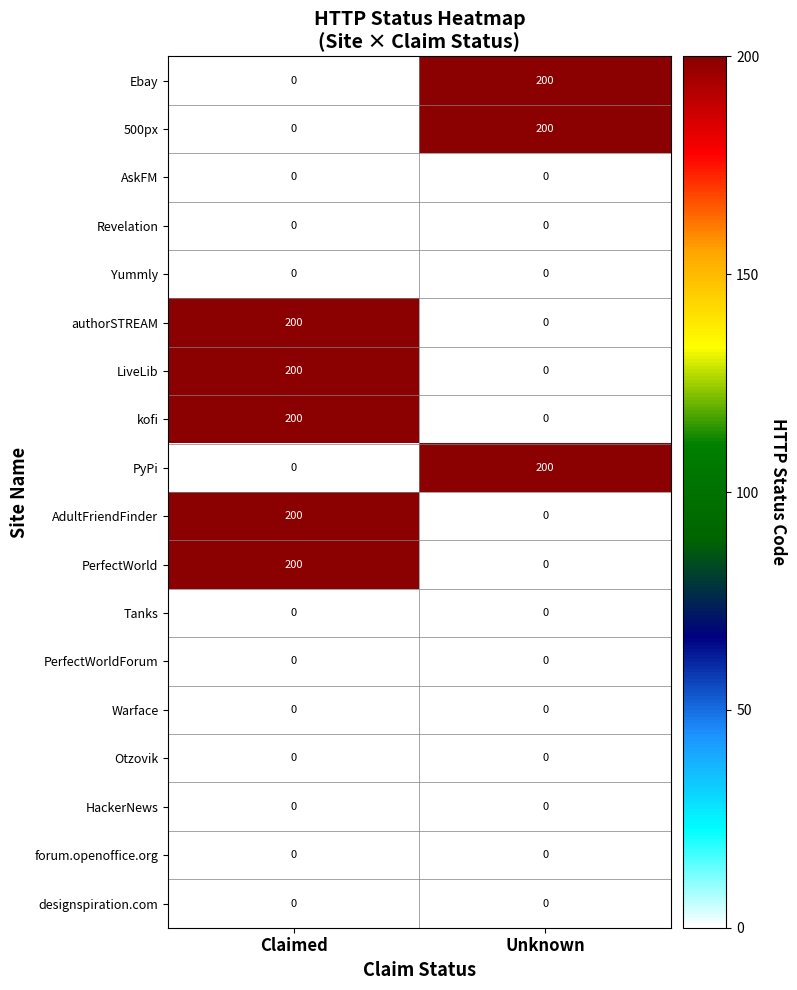

What is the spread (max minus min) of values at Claimed?

200